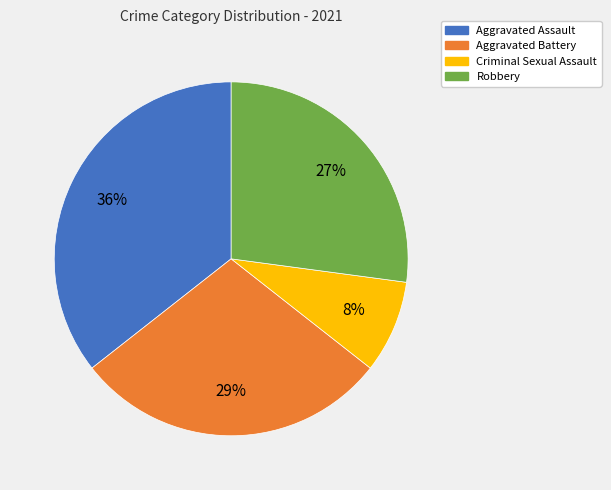

Combined, do Aggravated Battery and Aggravated Assault account for over 50%?

Yes